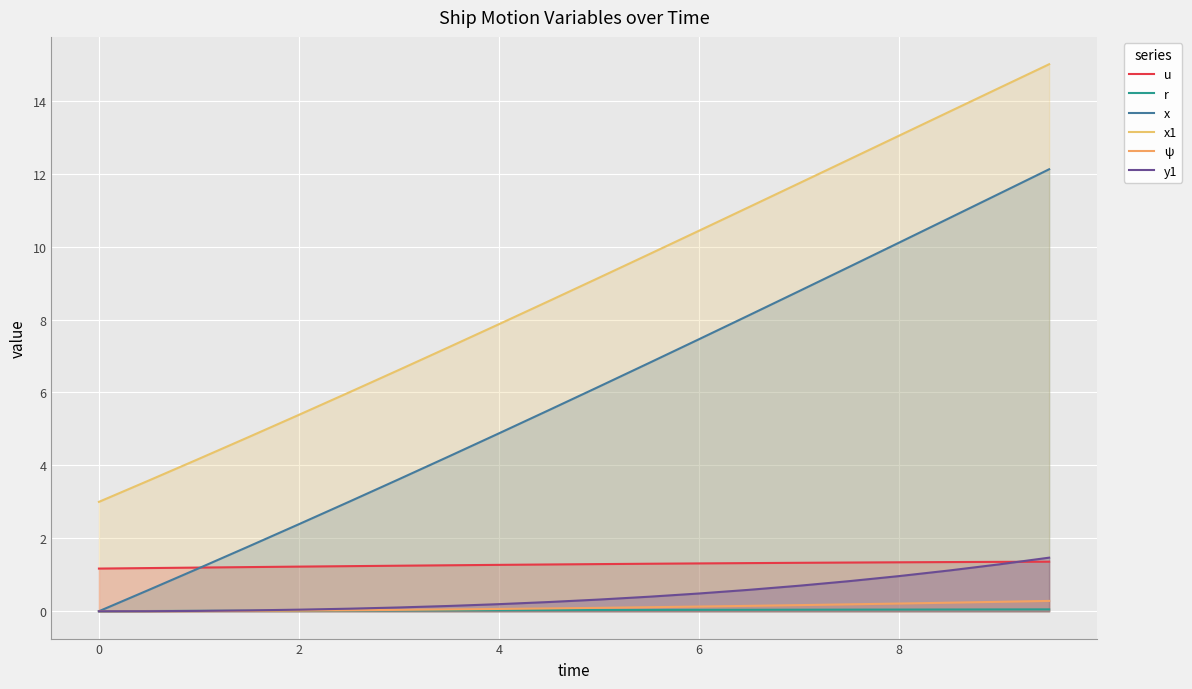

Does the chart display data point markers on the line(s)?

No